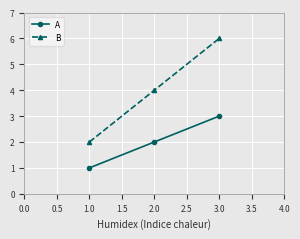

Which series has the largest range (max minus min)?

B